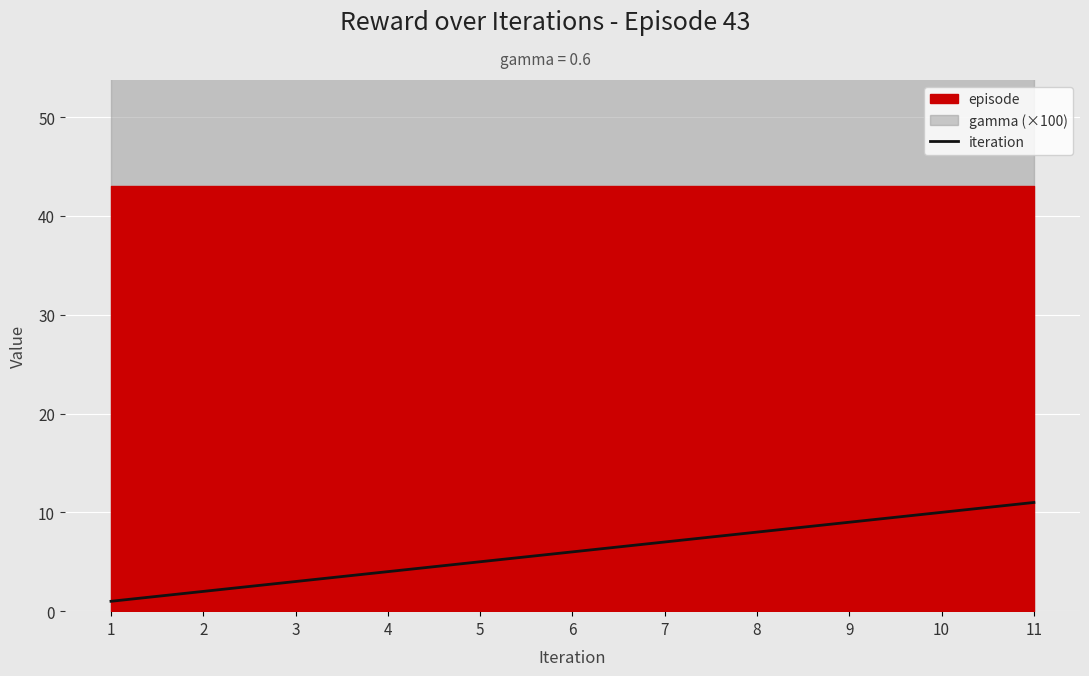

How many values are below 6?

5